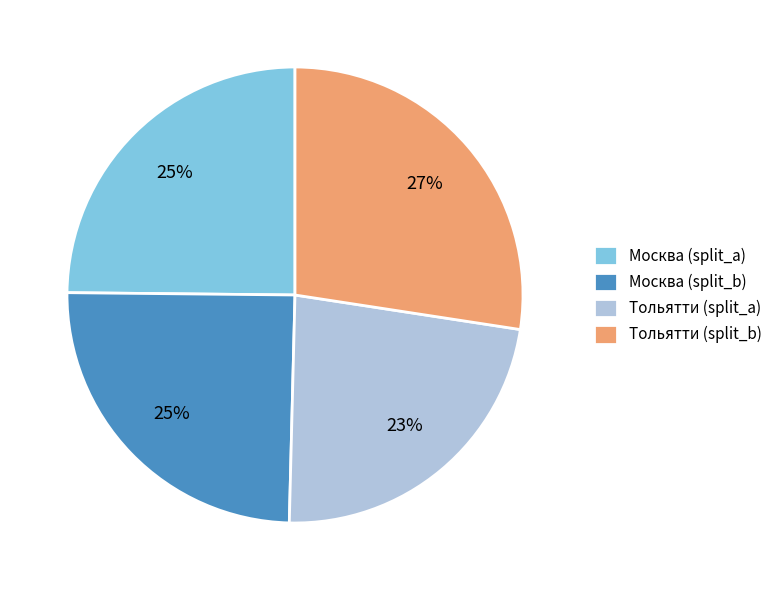

To the nearest percent, what is the difference between the largest and smallest slice percentages?

4%